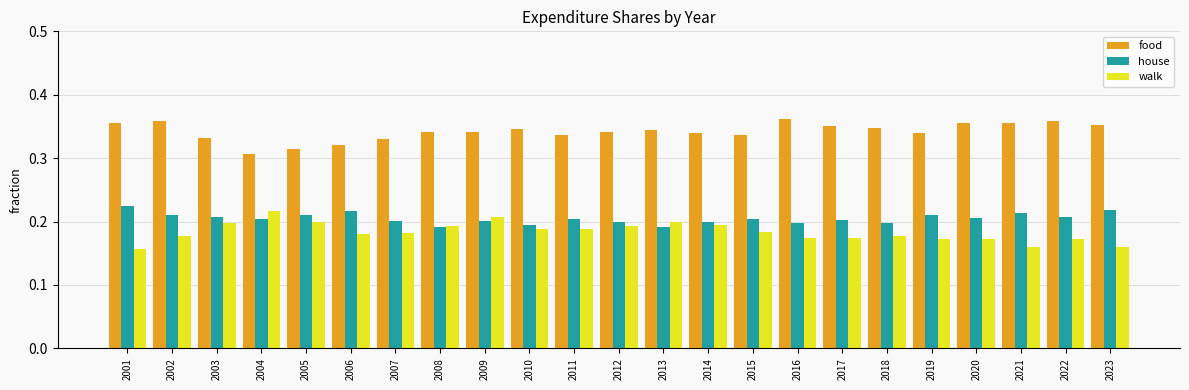

What is the sum of the food values at 2007 and 2019?

0.7